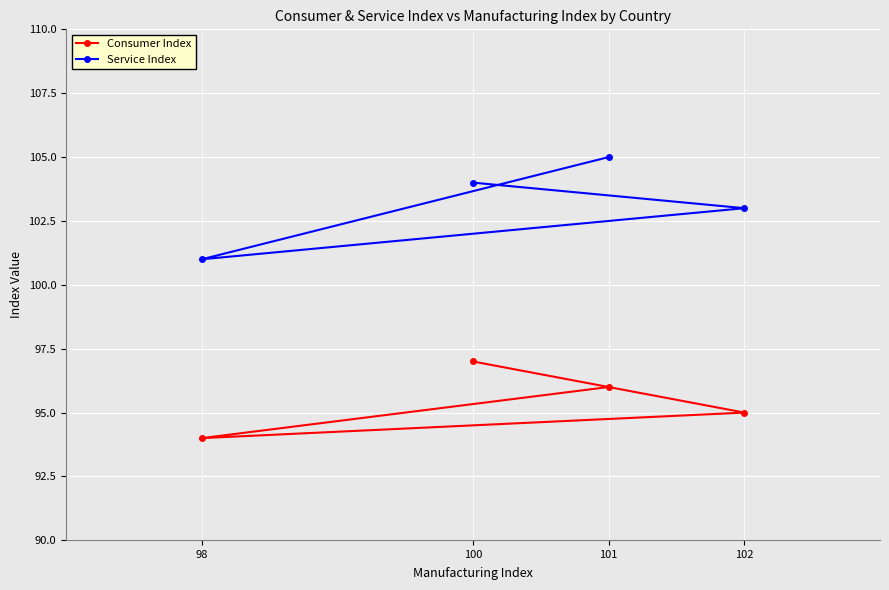

Count the Consumer Index values in the range 95 to 97.

3